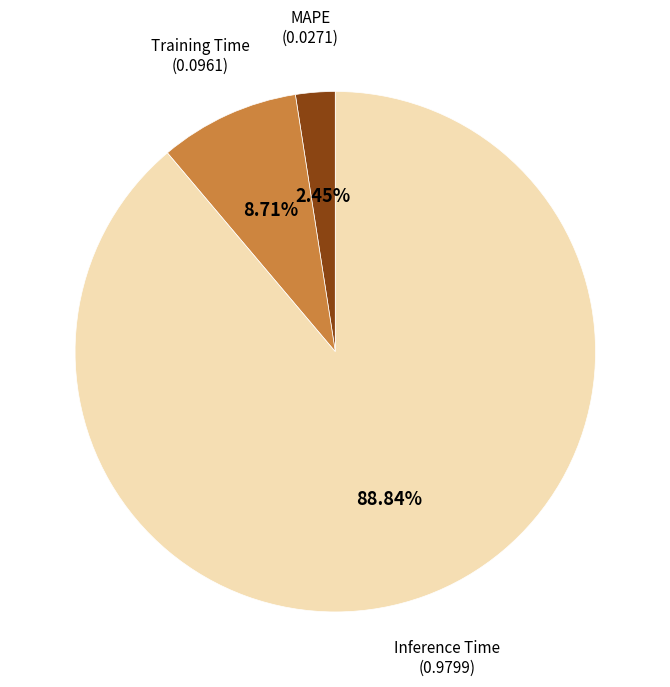

How many segments does this pie chart have?

3